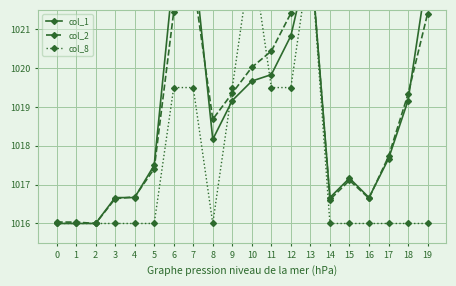

What value does the col_8 series have at 13?

1023.0